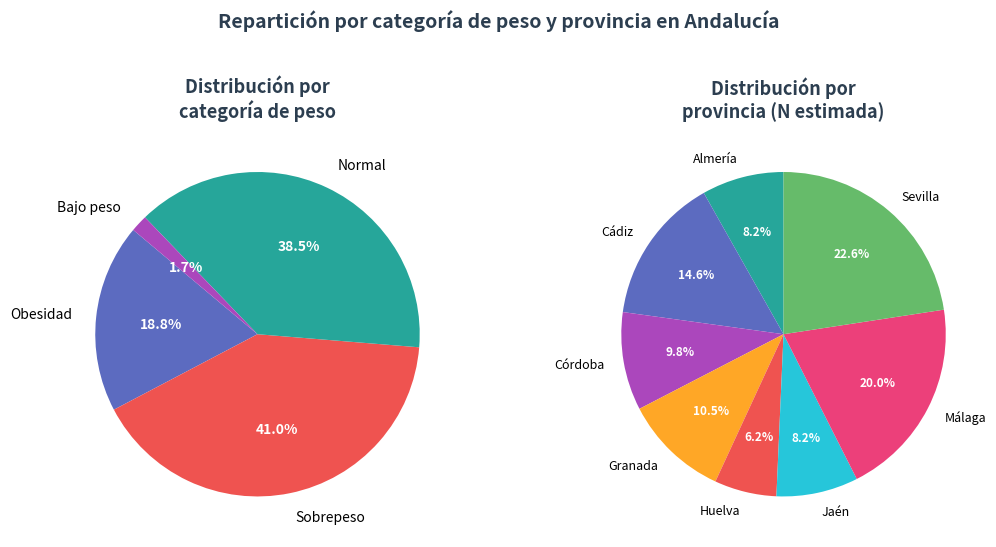

Which slice is the largest?

Sevilla